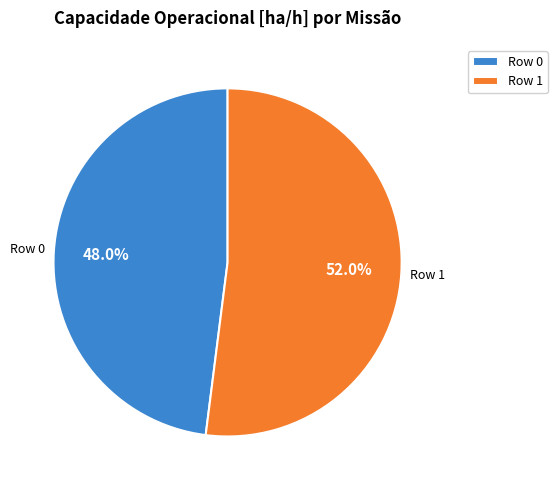

To the nearest percent, what portion does Row 1 represent?

52%